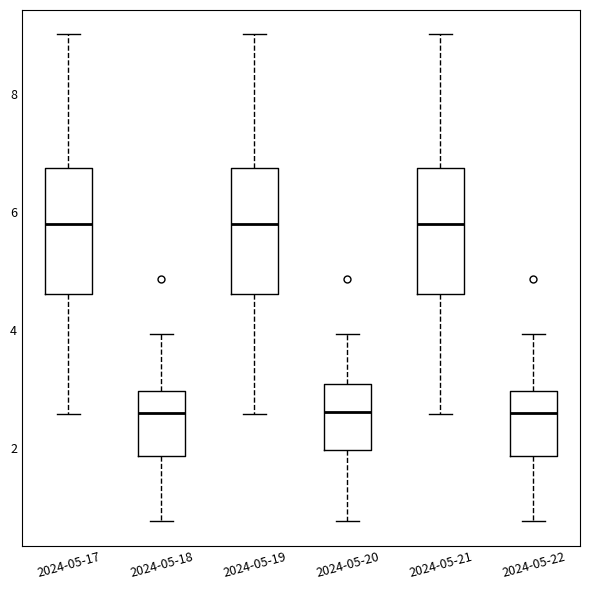

Reading left to right, read every box against the y-axis: the position of its median line, the range the box covers, and the ends of its whiskers. The values are not printed on the chart, so give them approximately, as read against the axis.

2024-05-17: median 5.8, box 4.6 to 6.8, whiskers 2.6 to 9.0
2024-05-18: median 2.6, box 1.8 to 3.0, whiskers 0.8 to 4.0
2024-05-19: median 5.8, box 4.6 to 6.8, whiskers 2.6 to 9.0
2024-05-20: median 2.6, box 2.0 to 3.0, whiskers 0.8 to 4.0
2024-05-21: median 5.8, box 4.6 to 6.8, whiskers 2.6 to 9.0
2024-05-22: median 2.6, box 1.8 to 3.0, whiskers 0.8 to 4.0